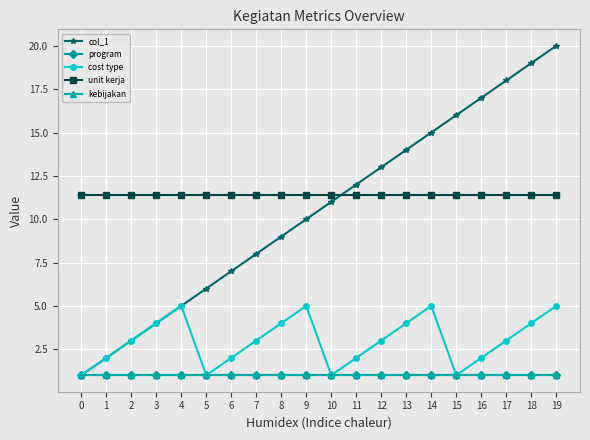

At which label does cost type reach its peak?

4